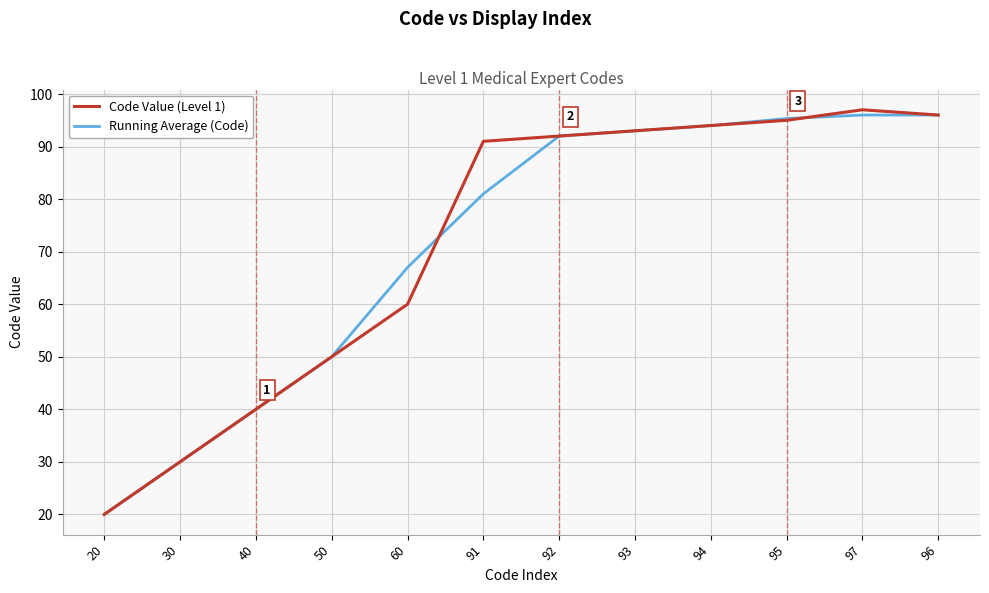

True or false: Running Average (Code) and Code Value (Level 1) cross at least once.

True